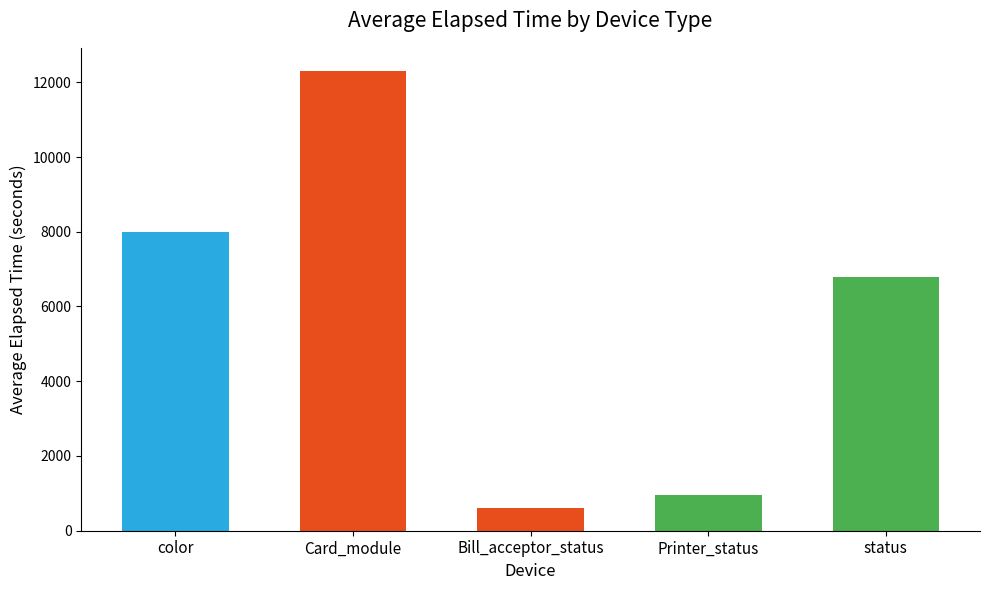

The chart shows a value of 3914 at Card_module. True or false?

False